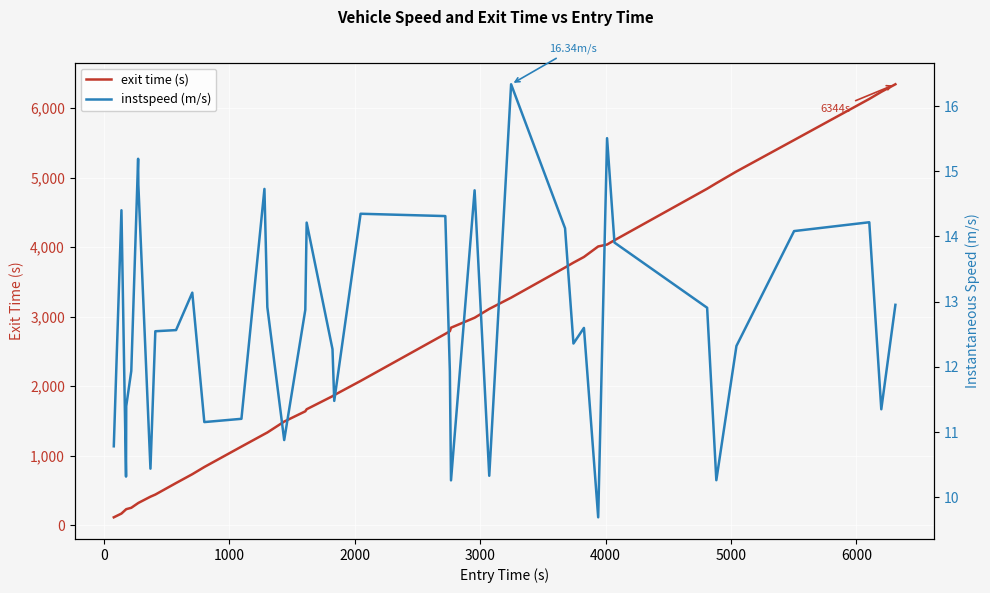

What is the maximum value for exit time (s)?

6343.7